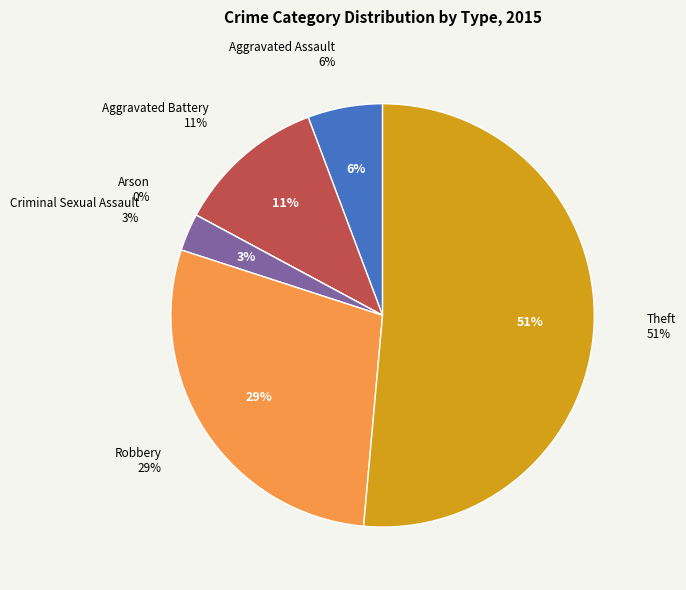

How many slices are in this pie chart?

6